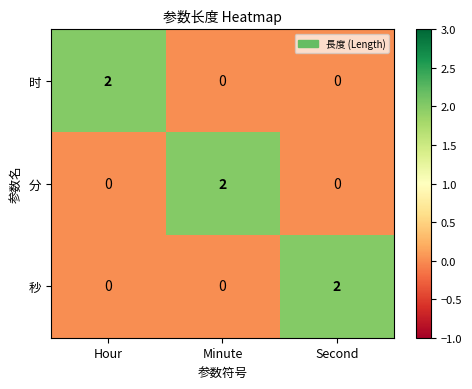

How many 分 values are between 0 and 2?

3